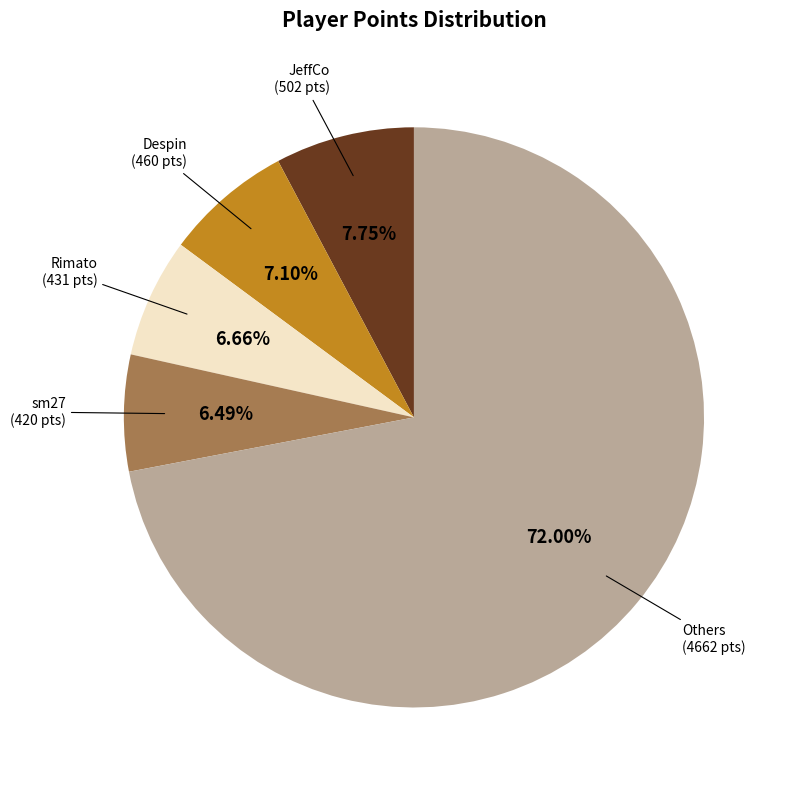

Between JeffCo and sm27, which is larger?

JeffCo